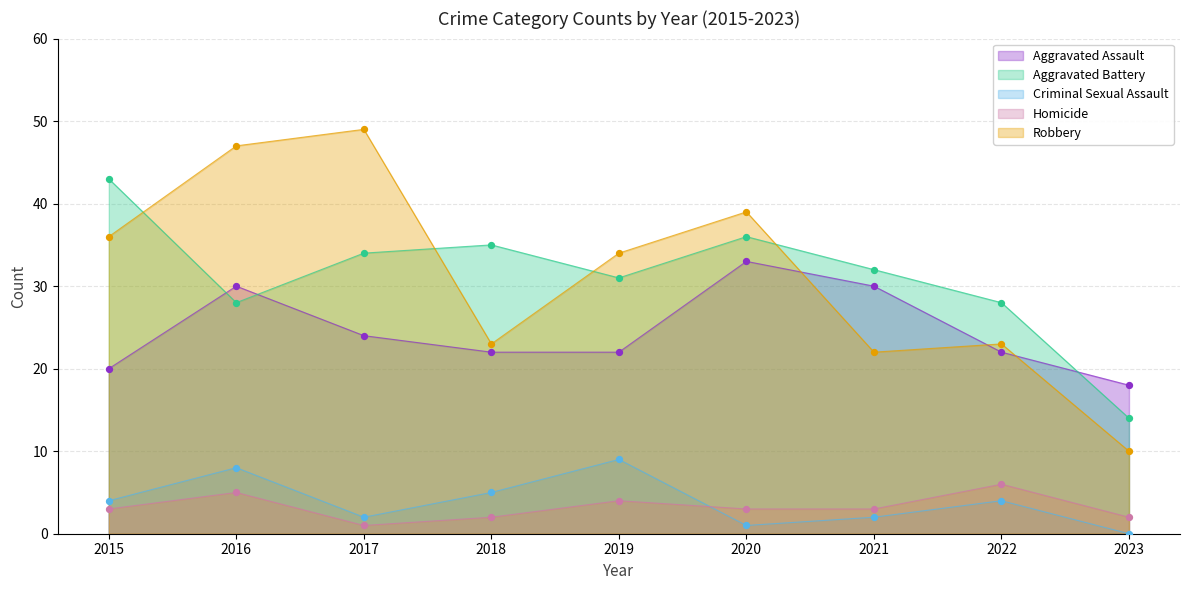

At which category is the sum across all series the highest?

2016